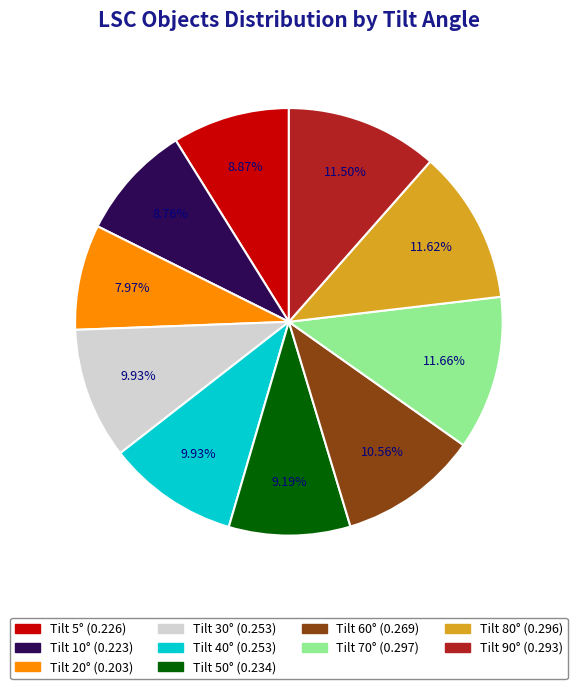

Is there a majority slice in this chart?

No